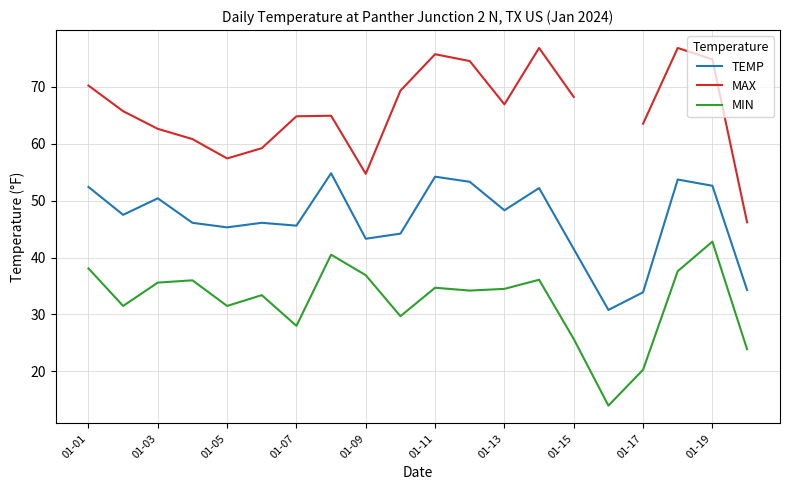

The MIN series shows 21.1 at 01-03. True or false?

False